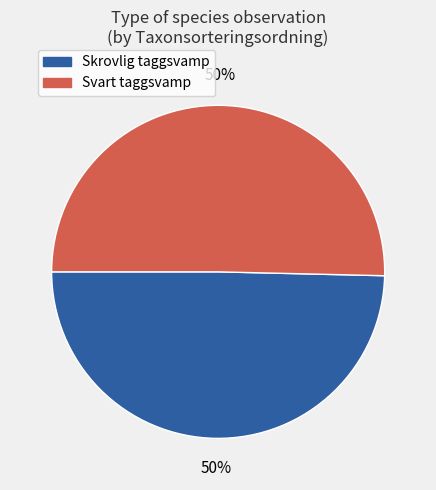

True or false: Skrovlig taggsvamp accounts for 50% of the total.

True